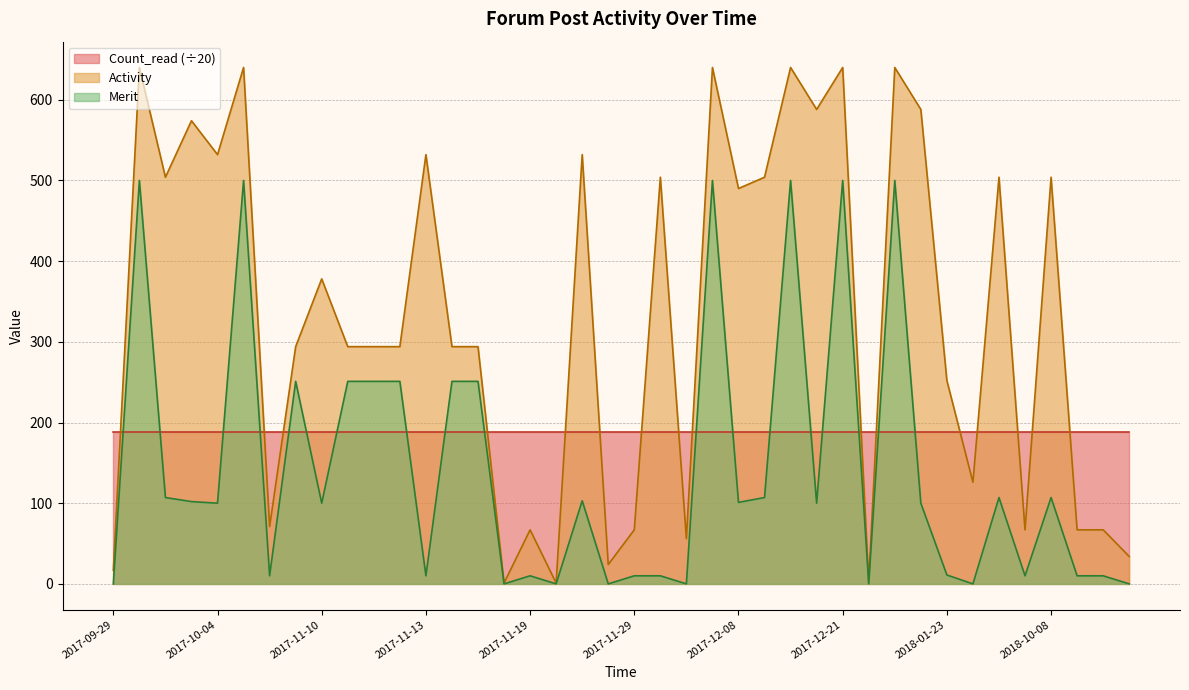

What is the value of the Merit point at the 13th from the left?

10